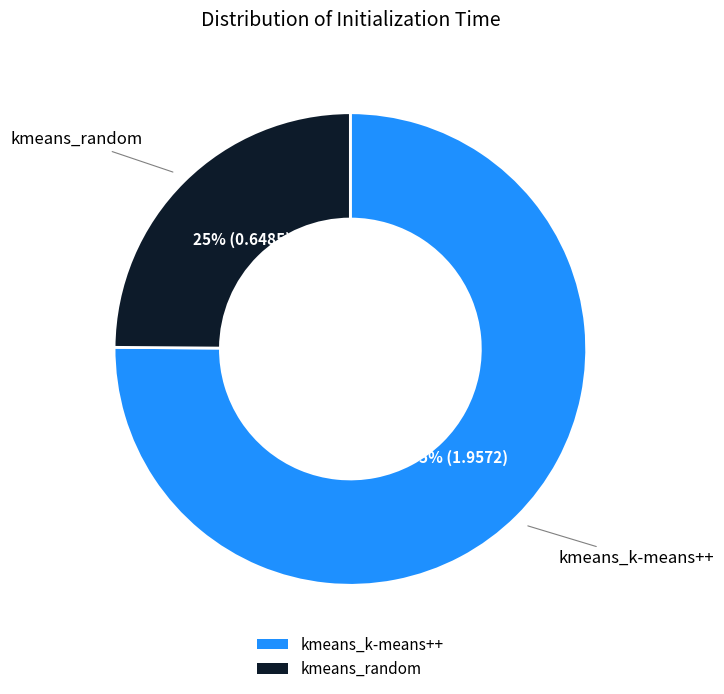

Do kmeans_random and kmeans_k-means++ together represent more than half of the pie?

Yes